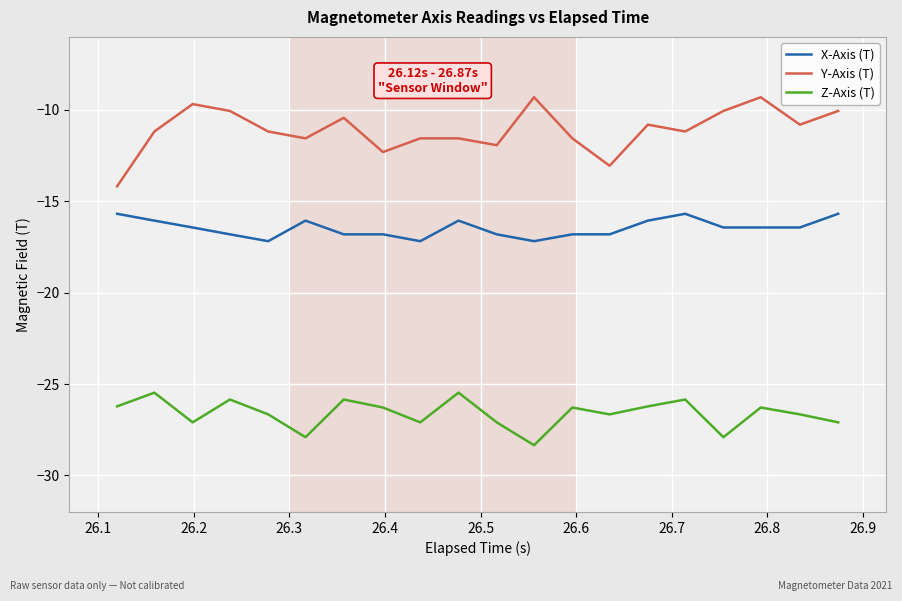

Which series has the widest spread of values?

Y-Axis (T)